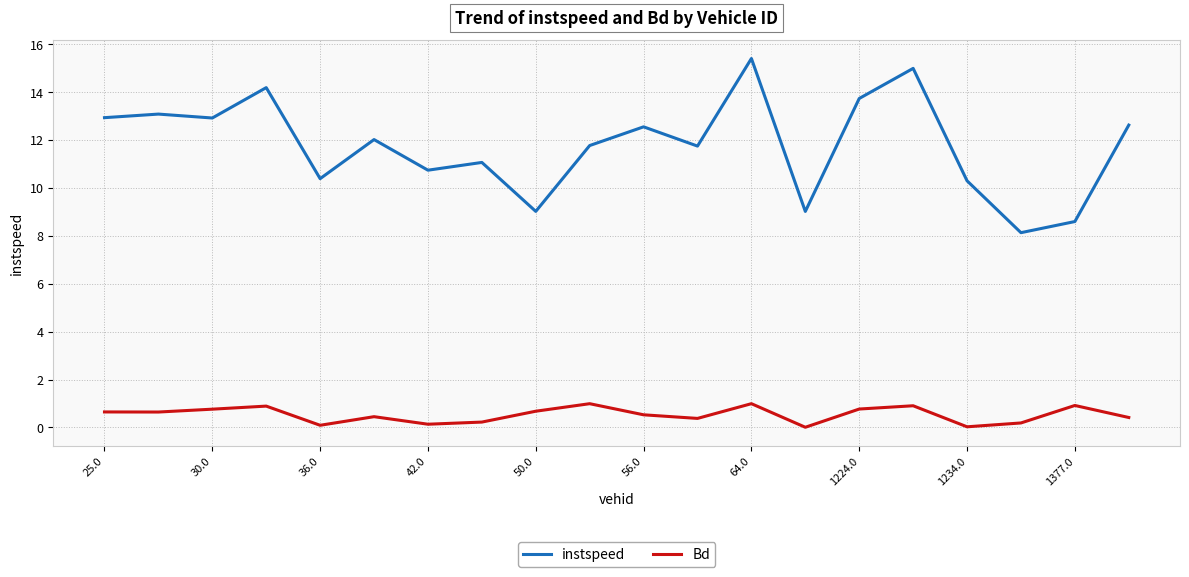

Which series has the widest spread of values?

instspeed